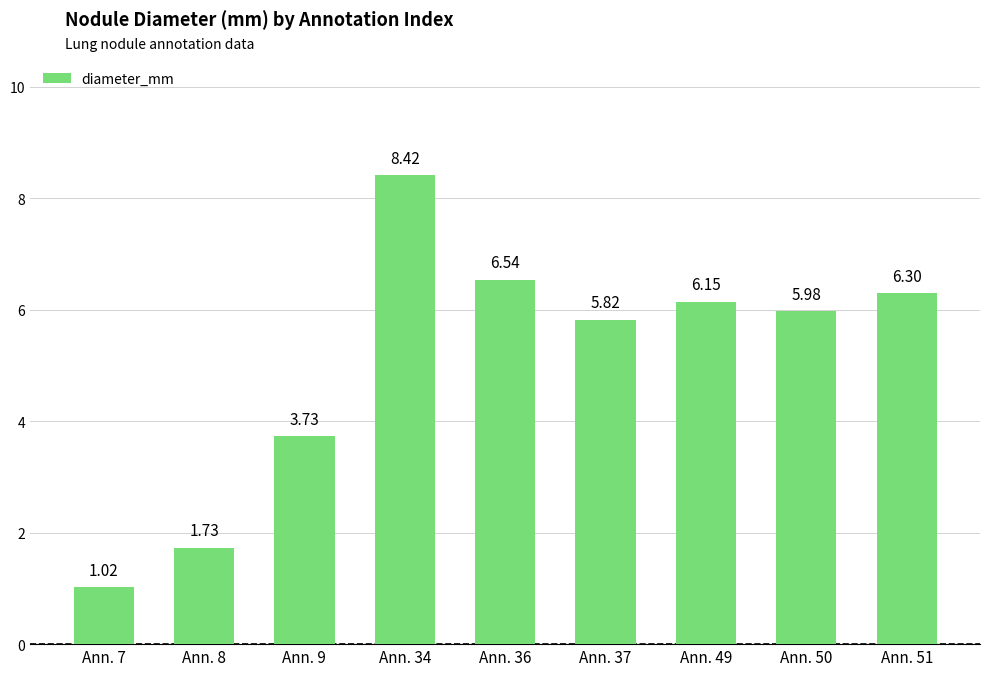

List the labels in order of value, largest first.

Ann. 34, Ann. 36, Ann. 51, Ann. 49, Ann. 50, Ann. 37, Ann. 9, Ann. 8, Ann. 7